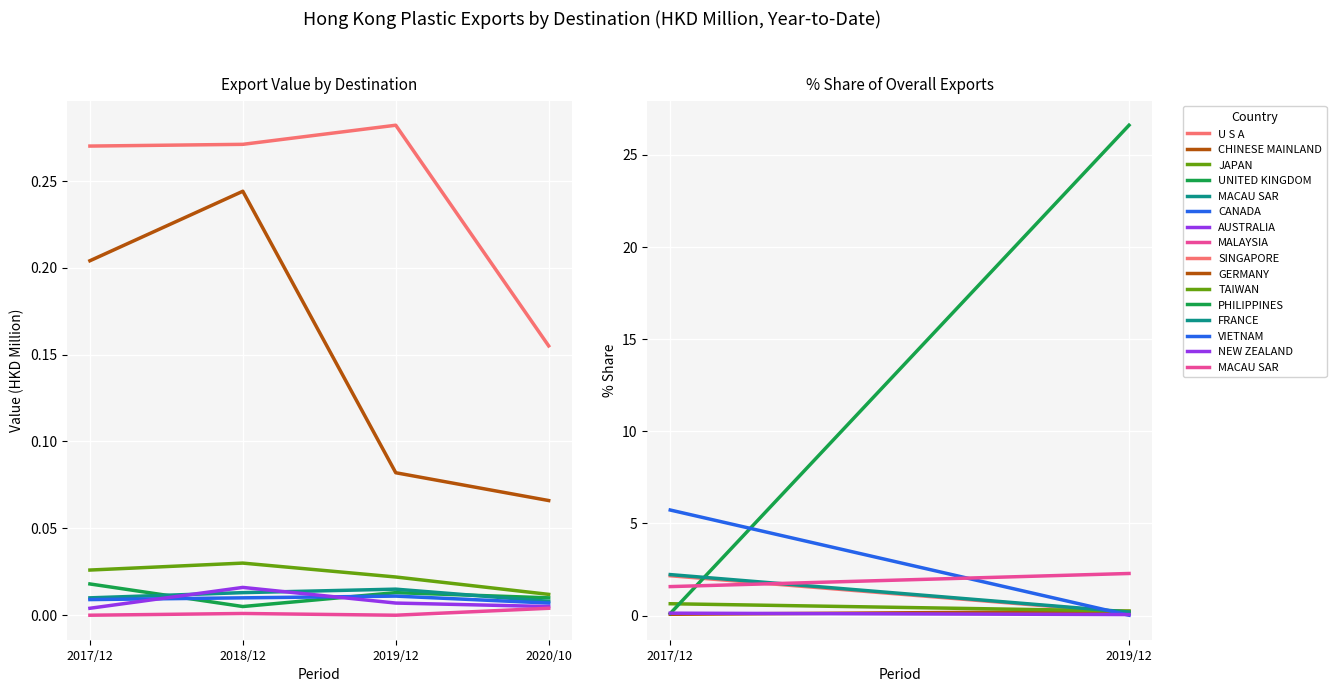

What is the total value across all series at 2019/12?

0.4